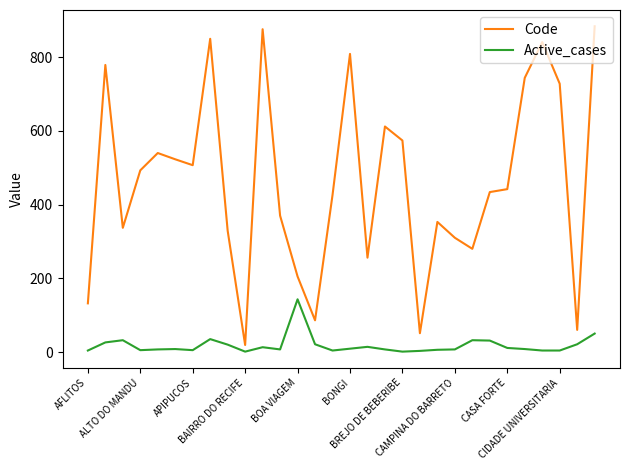

List the series in order of their peak value, lowest first.

Active_cases, Code